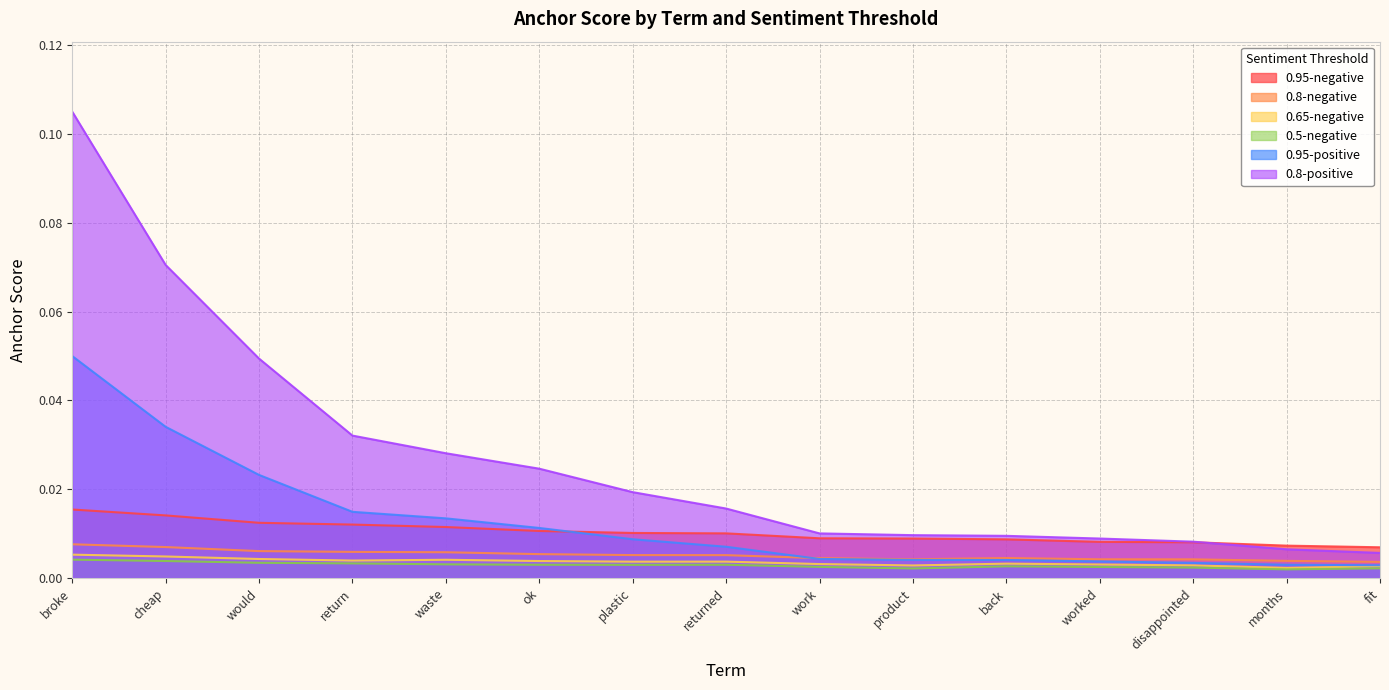

At which category is the sum across all series the highest?

broke